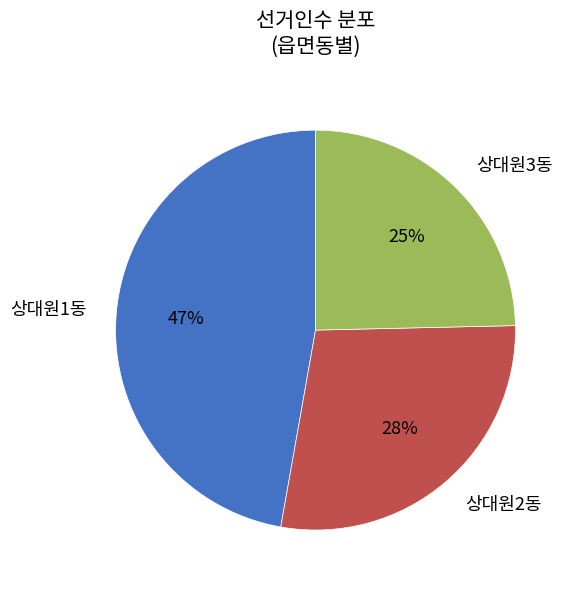

What percentage is the 상대원2동 slice, to the nearest percent?

28%